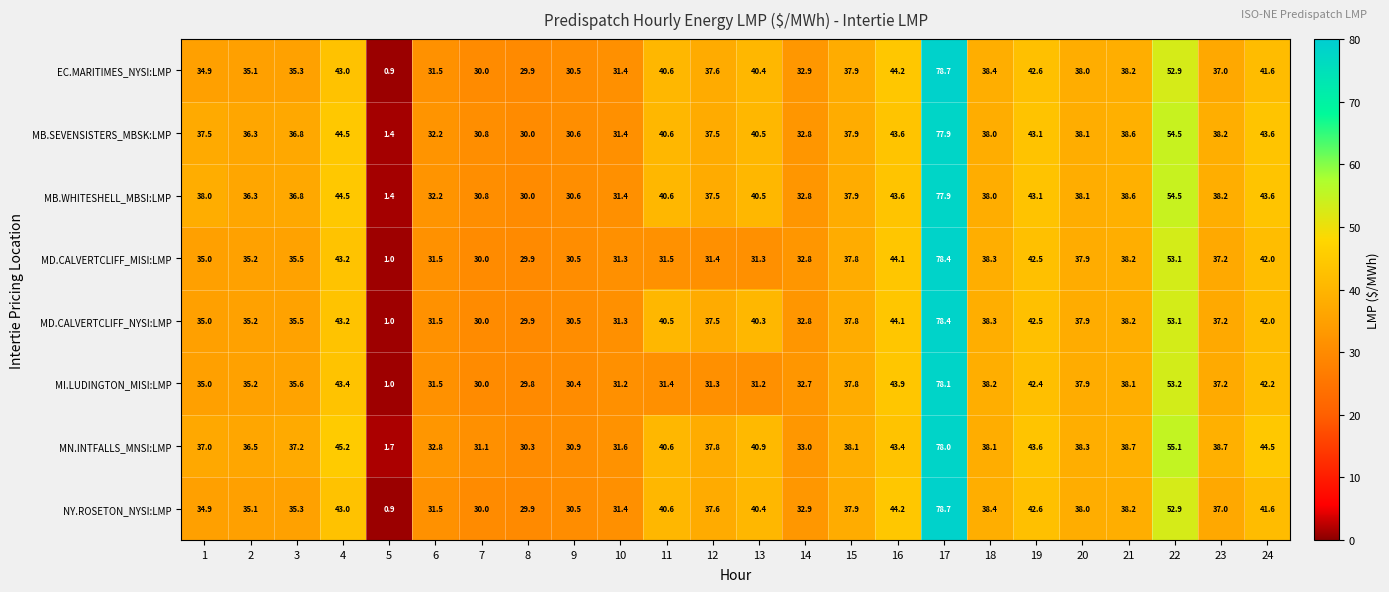

Which category has the highest value in the MD.CALVERTCLIFF_NYSI:LMP series?

17